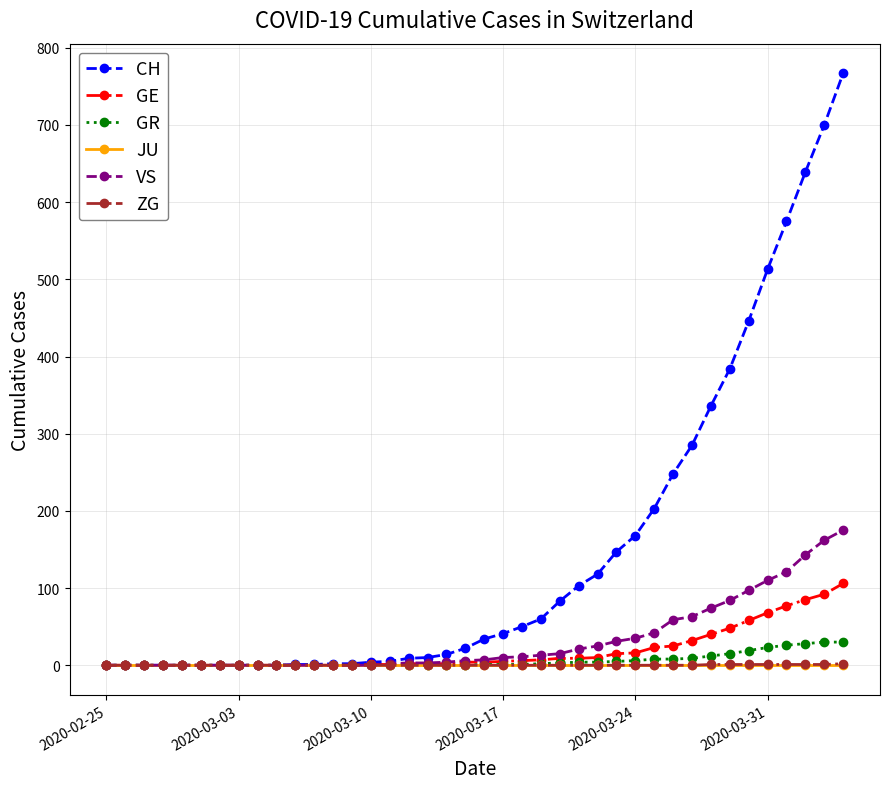

Which series has the largest total across all categories?

CH